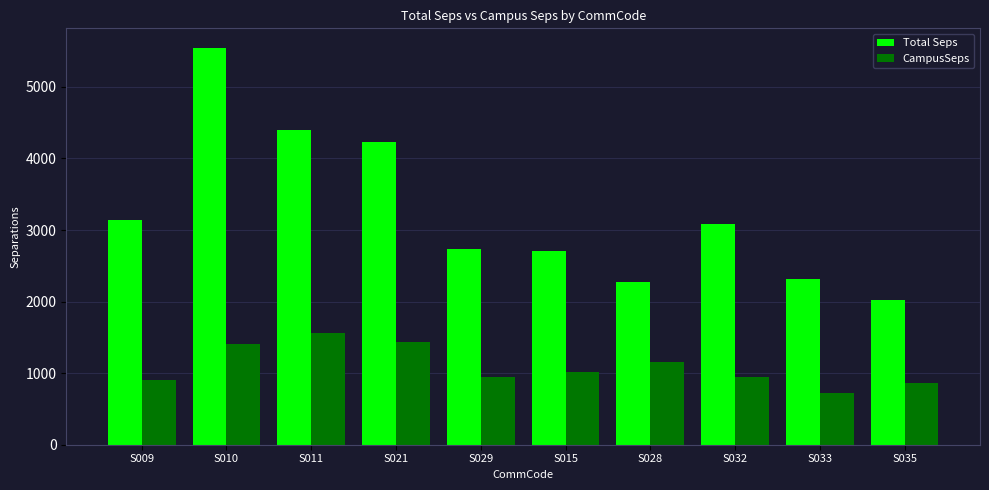

At S021, list the series in order from largest to smallest.

Total Seps, CampusSeps